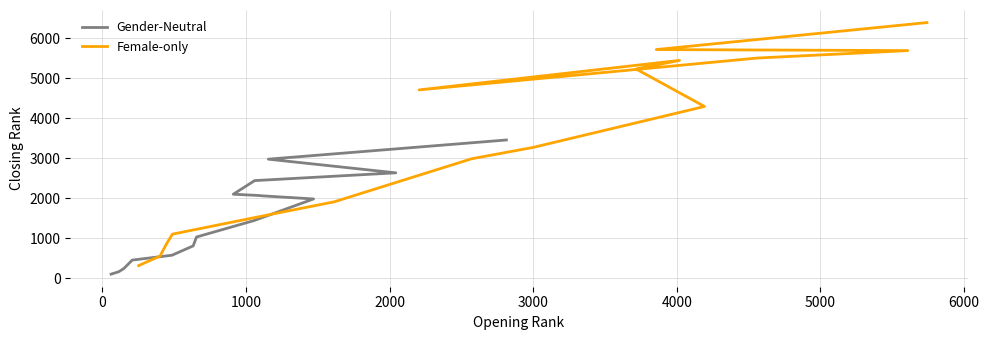

List the series in order of their peak value, highest first.

Female-only, Gender-Neutral